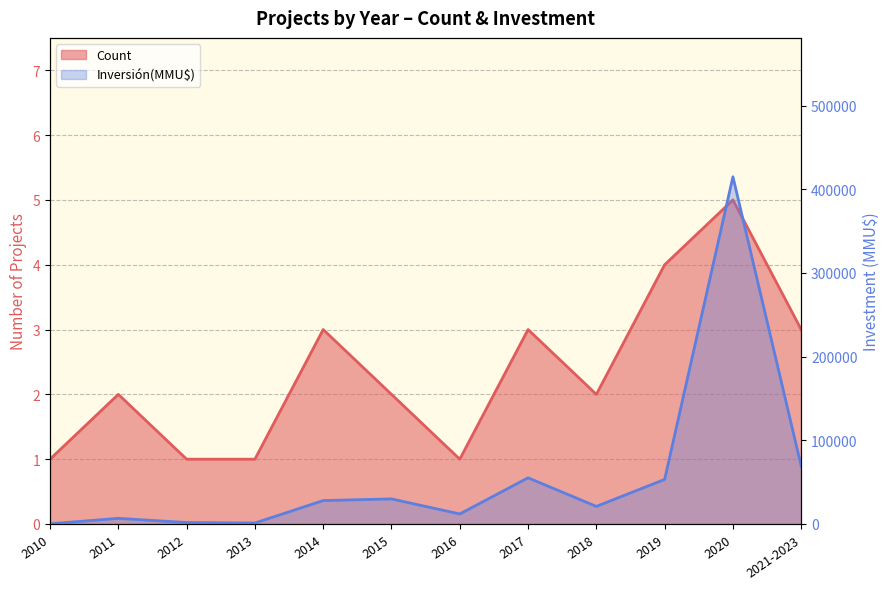

Rank the series by their average value, from lowest to highest.

Count, Inversión(MMU$)